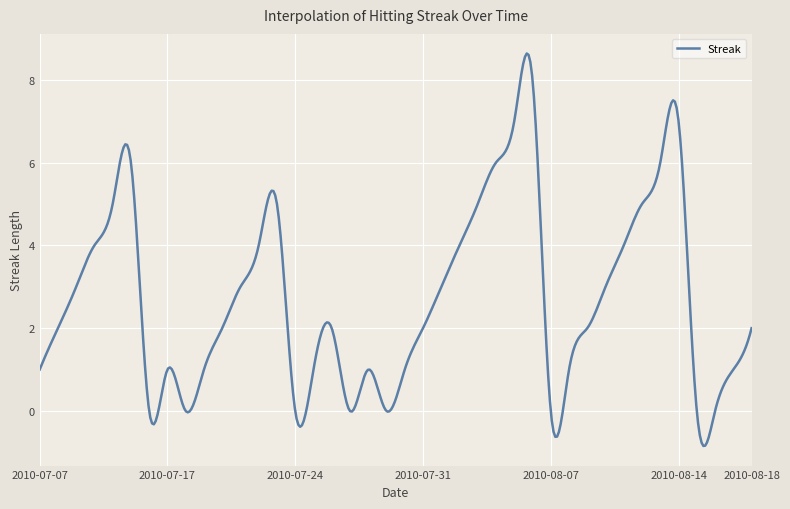

Does the chart display data point markers on the line(s)?

No